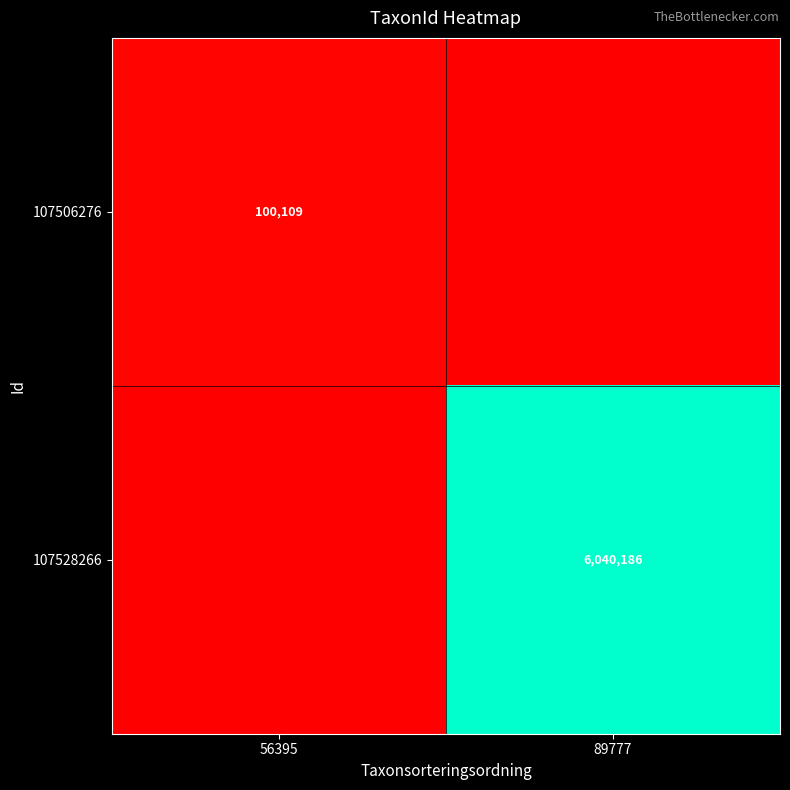

Is it true that 107528266 equals 6040186 at 89777?

True